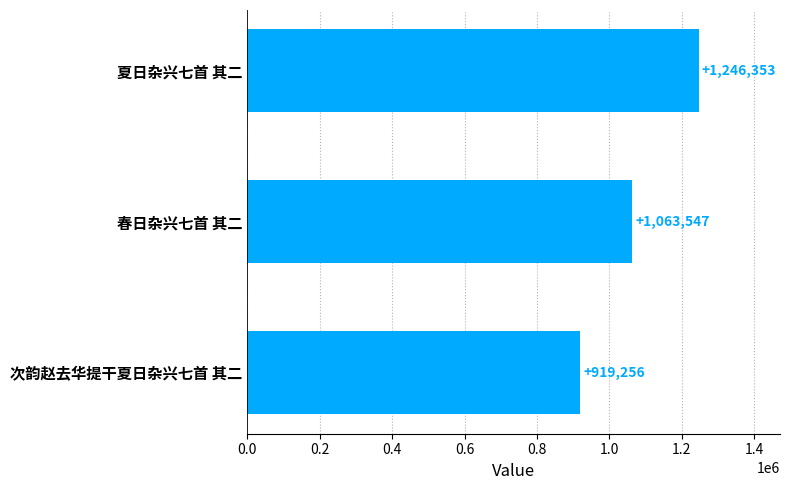

Reading top to bottom, extract all data points from this chart.

夏日杂兴七首 其二=1246353	春日杂兴七首 其二=1063547	次韵赵去华提干夏日杂兴七首 其二=919256